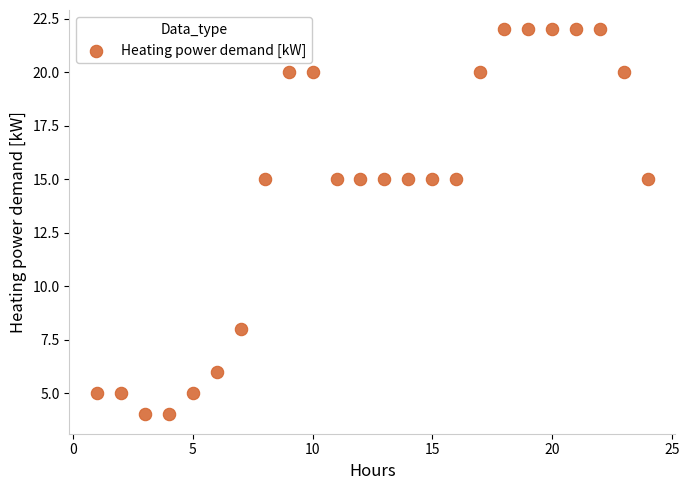

What is the range of Y values (max minus min)?

18